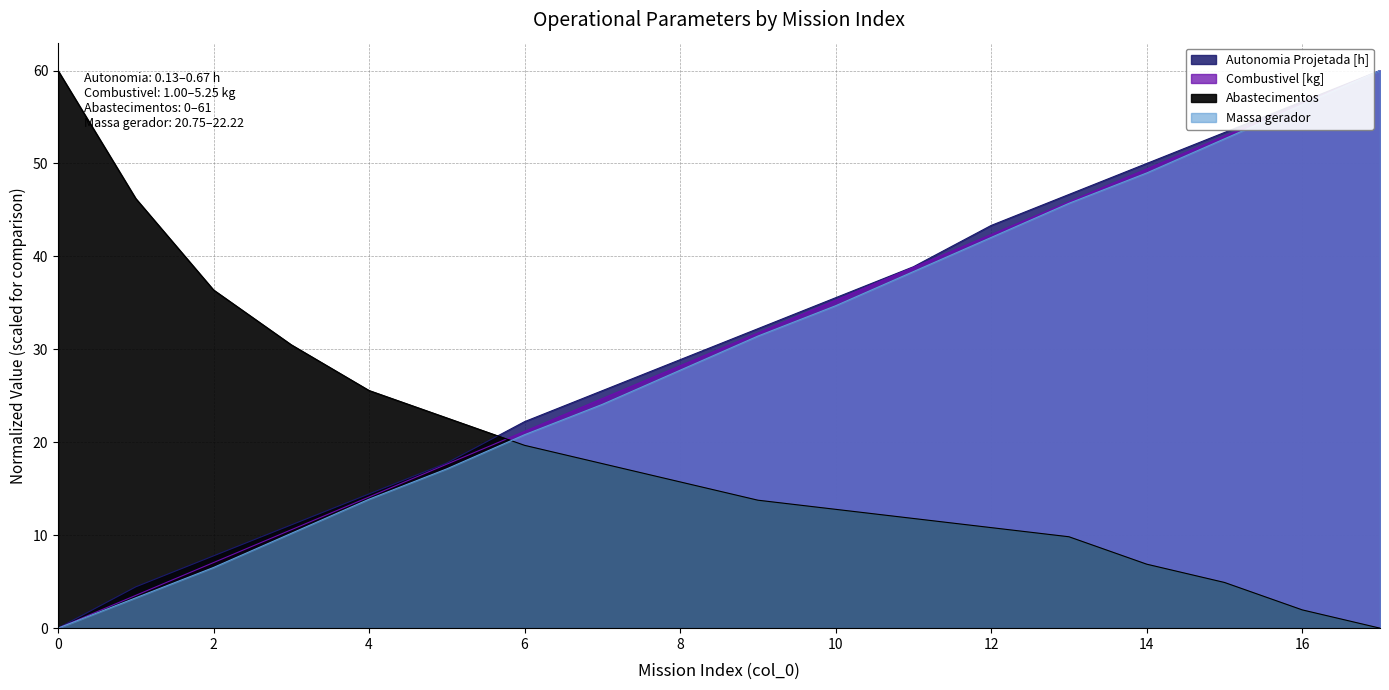

What is the value of the Abastecimentos point at the 9th from the left?

15.7